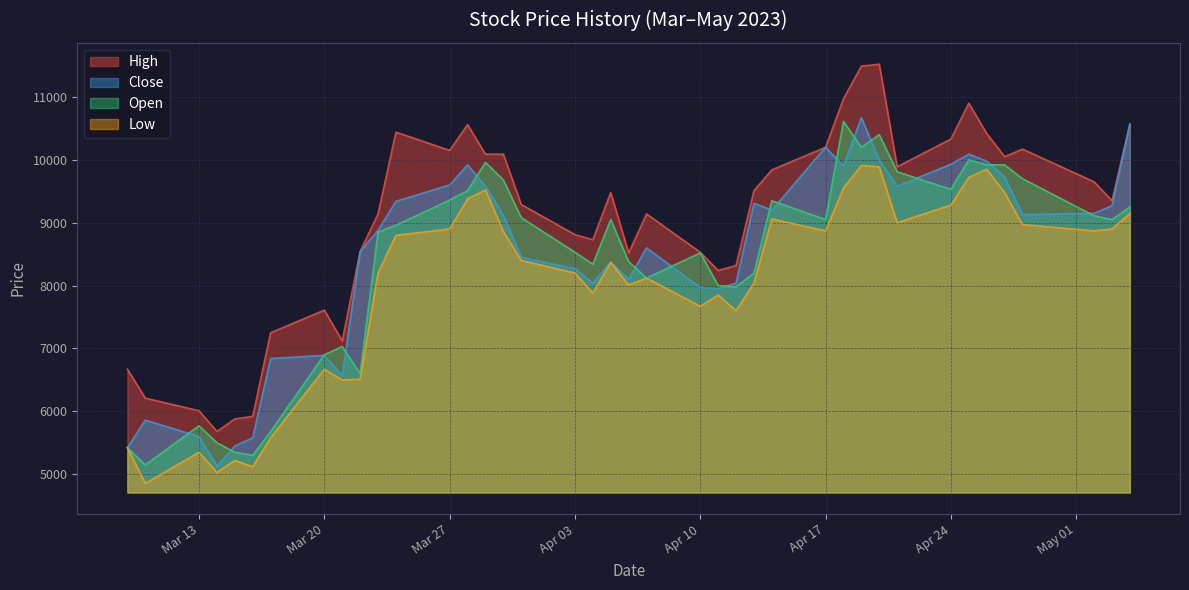

What is the greatest value displayed?

11520